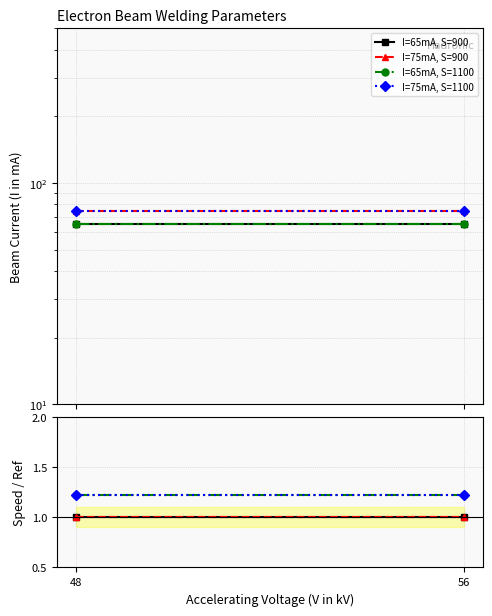

What is the maximum value for I=75mA, S=900?

1.0